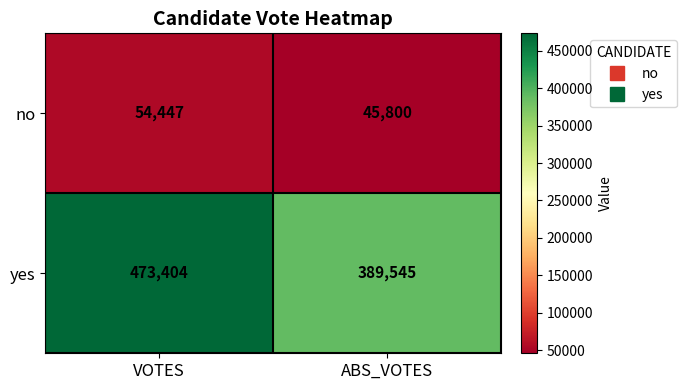

True or false: no has a value of 45800 at ABS_VOTES.

True